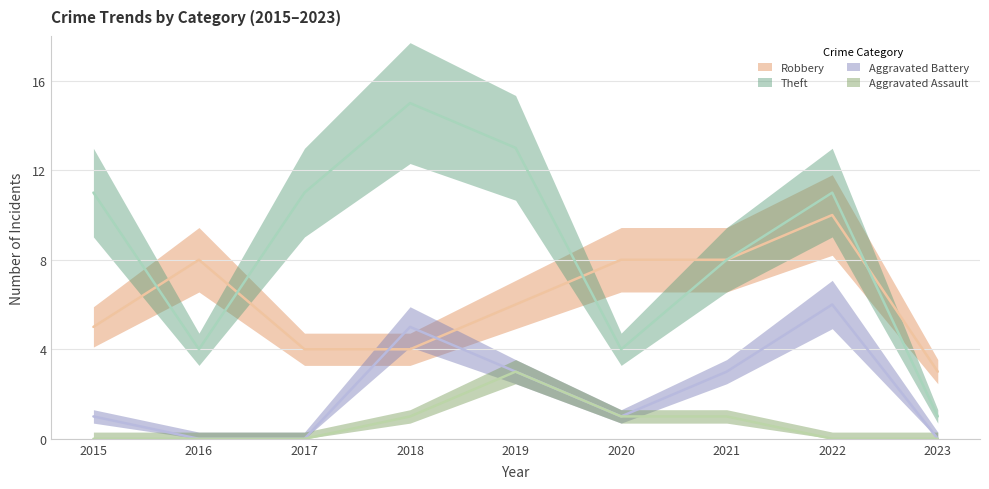

At which category is the sum across all series the highest?

2022